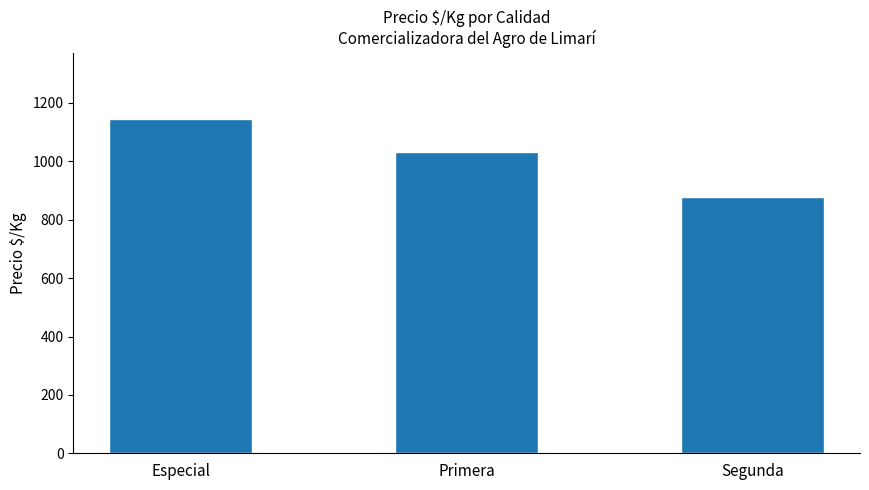

What is the ratio of the value at Segunda to the value at Primera?

0.8